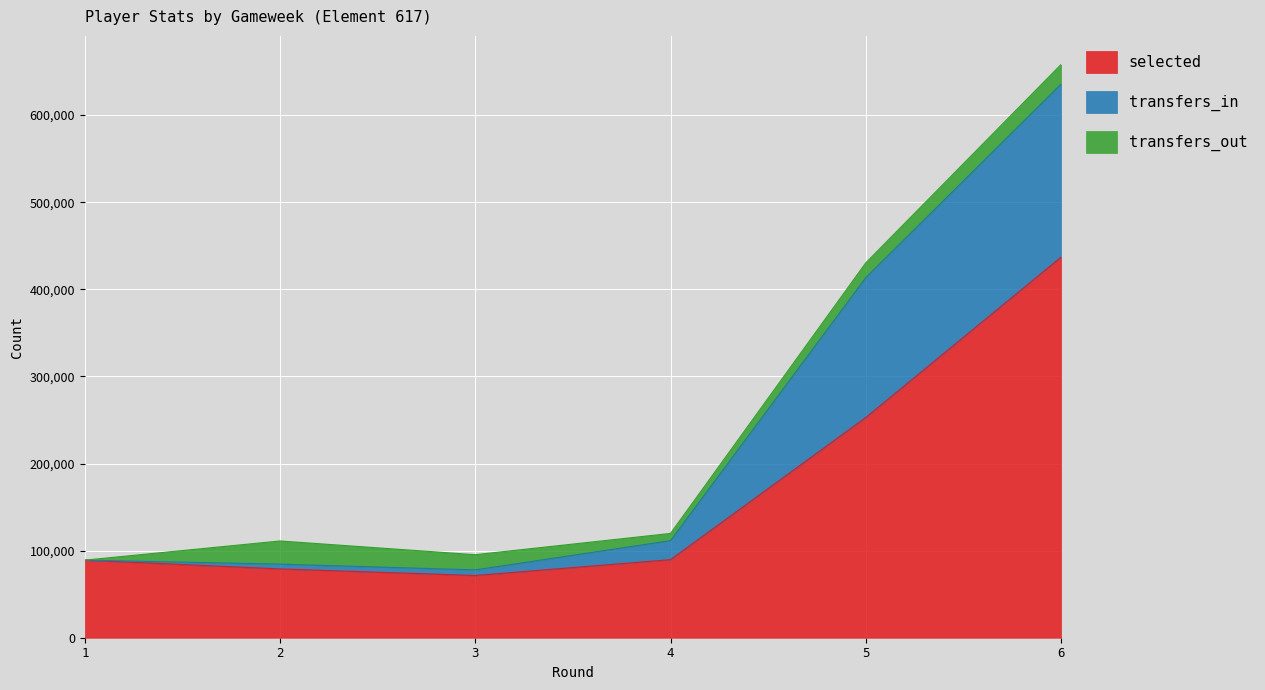

True or false: transfers_in and selected cross at least once.

False